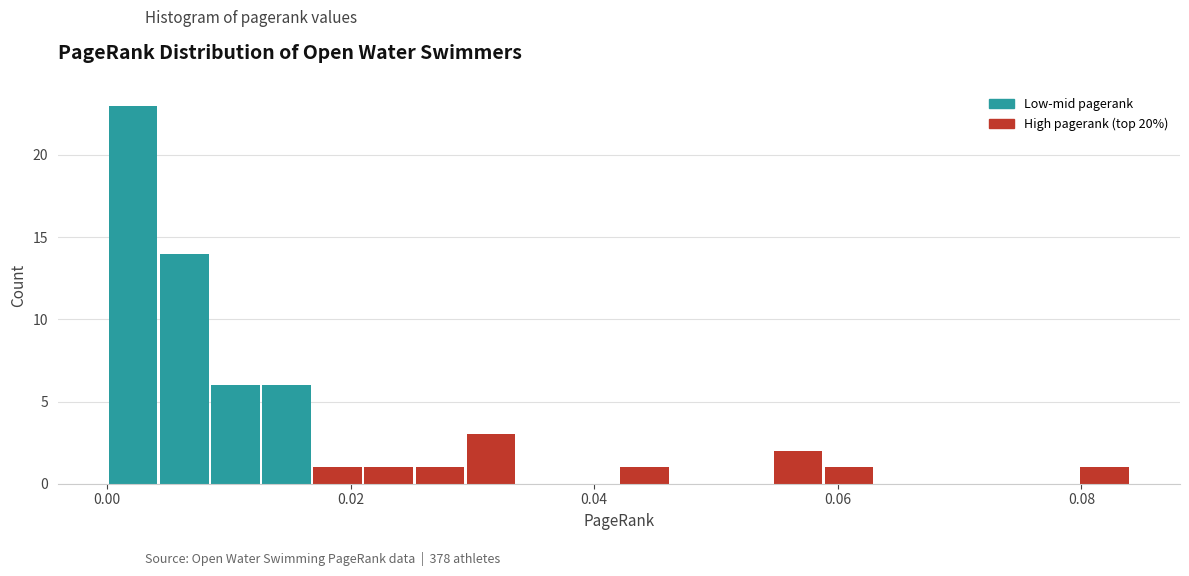

Around what value on the x-axis is the tallest bar? Give the approximate position of its centre, as read against the axis.

0.002